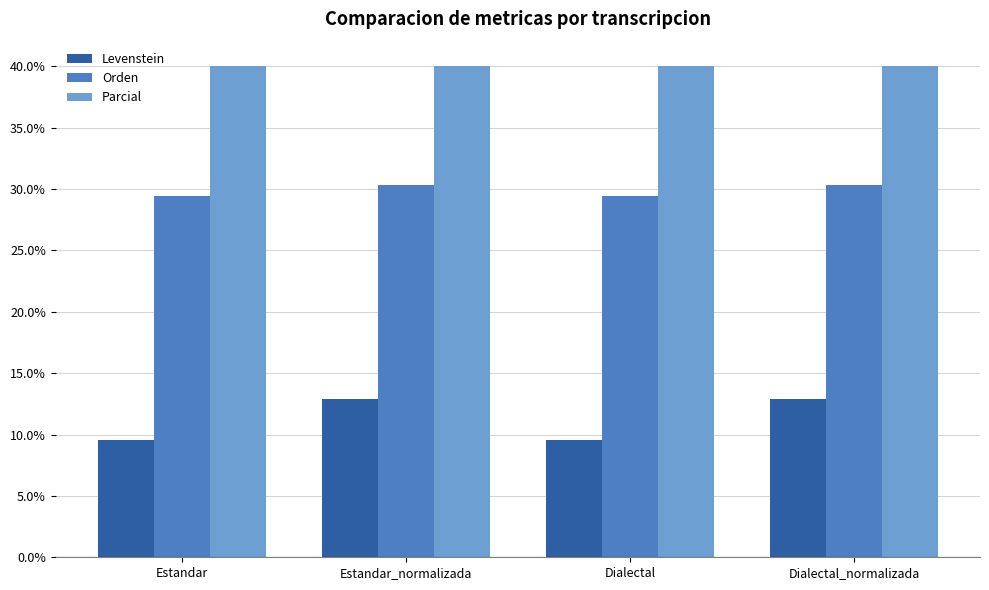

Count the Orden values in the range 29 to 30.

2